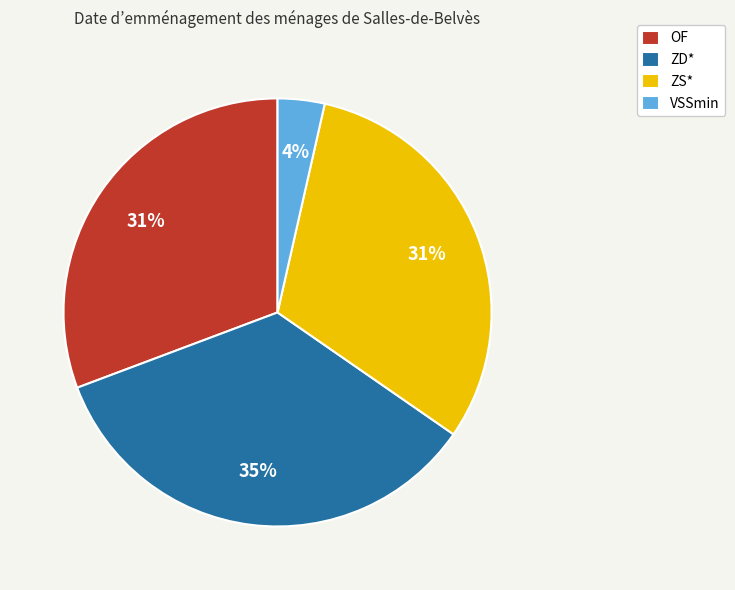

Do ZD* and VSSmin together represent more than half of the pie?

No